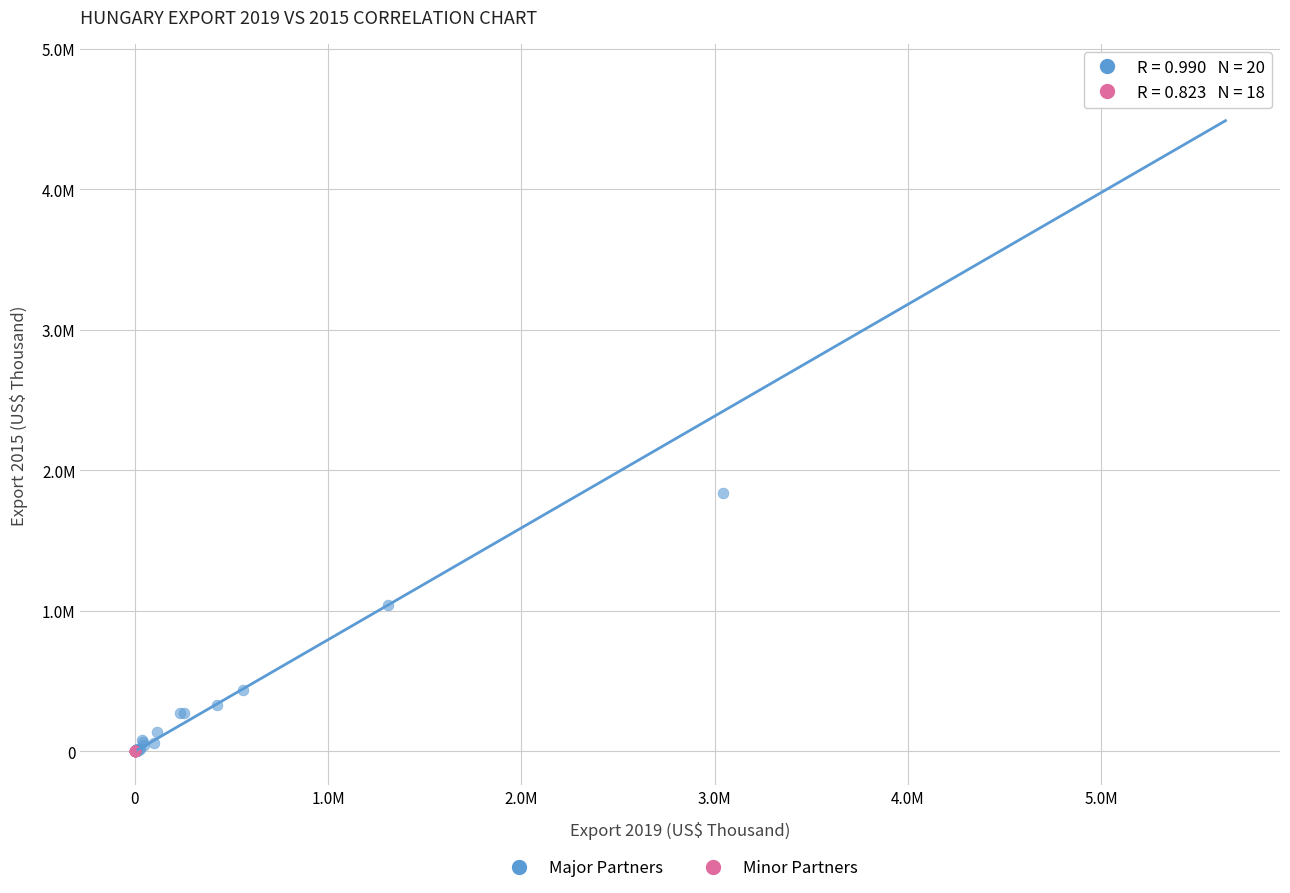

What are all the series names shown in the legend?

Major Partners, Minor Partners